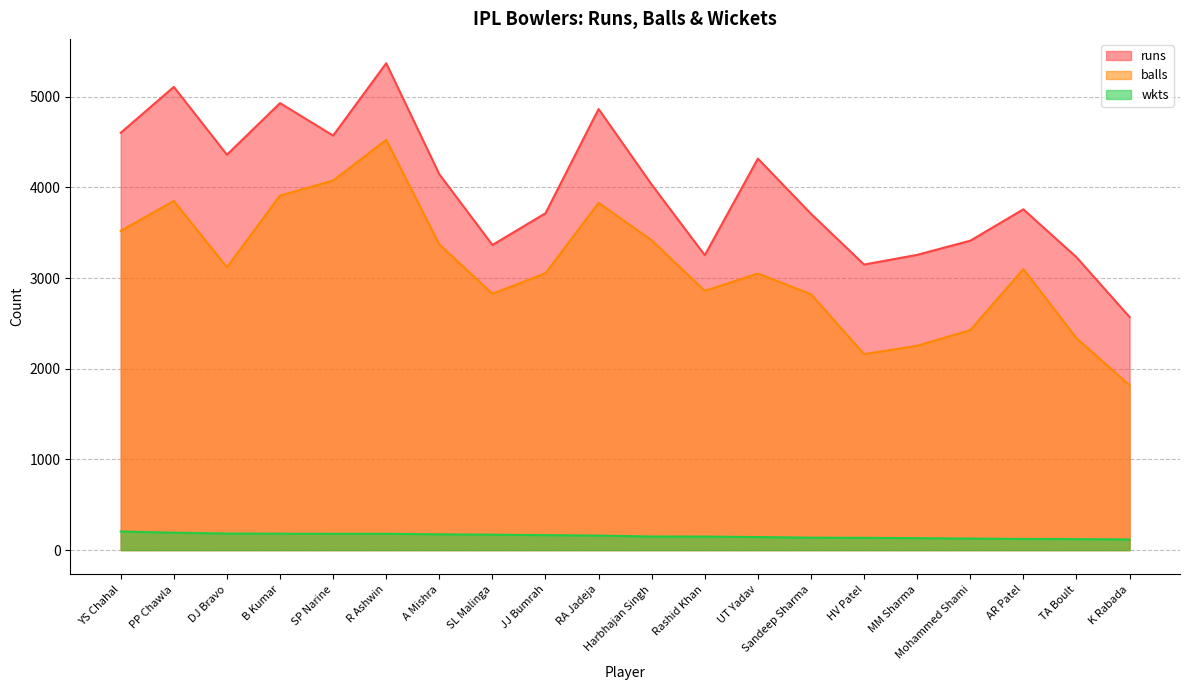

At SP Narine, list the series in order from smallest to largest.

wkts, balls, runs